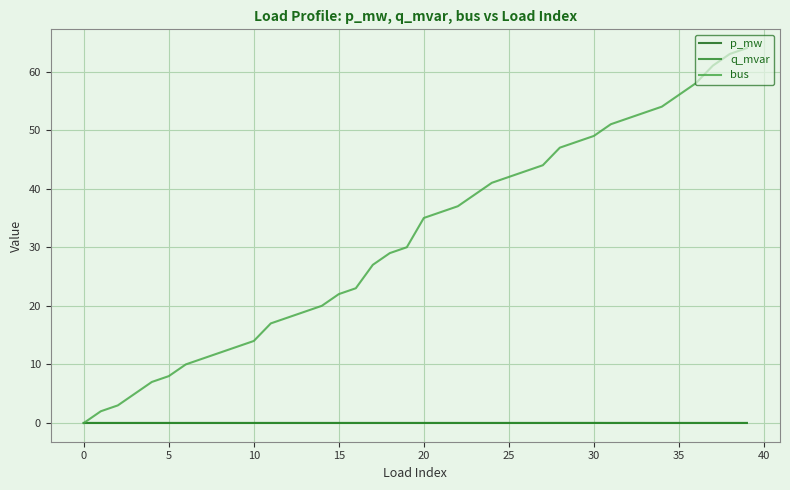

What is the greatest value displayed?

64.0